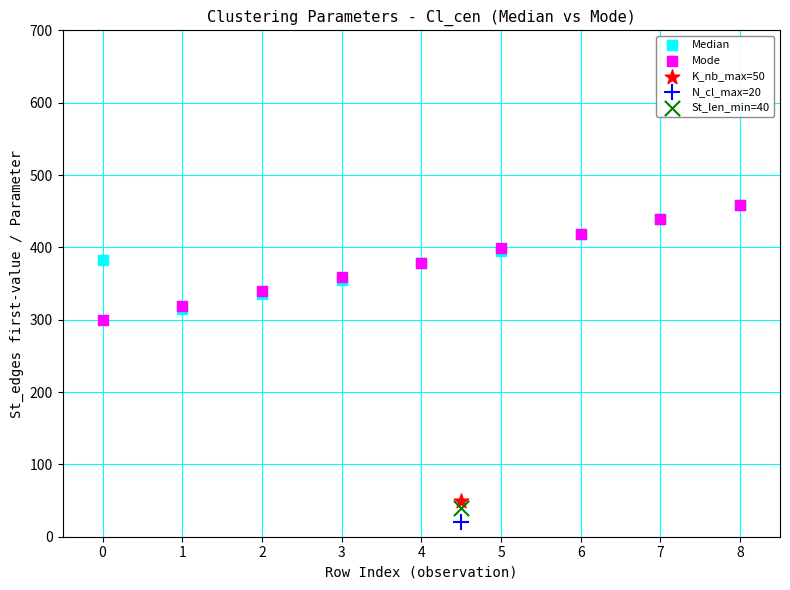

What are all the series names shown in the legend?

Median, Mode, K_nb_max=50, N_cl_max=20, St_len_min=40